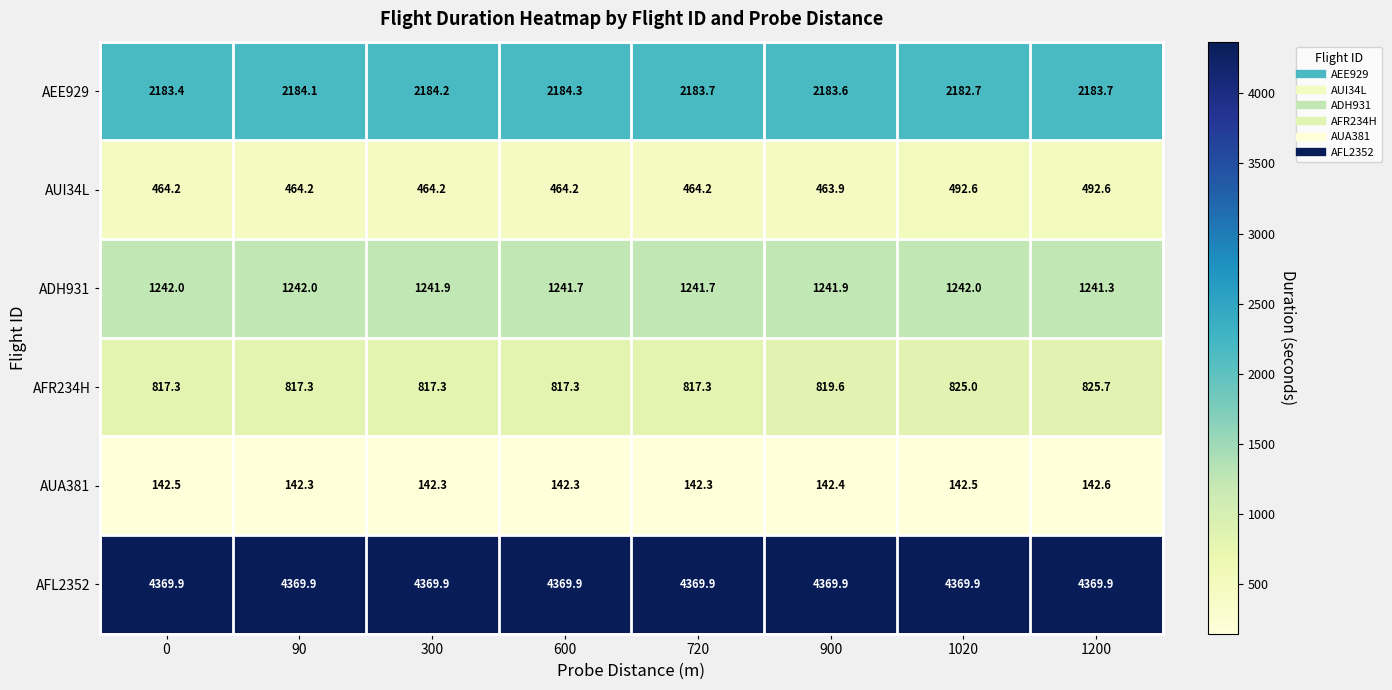

Rank the series by their maximum value, from highest to lowest.

AFL2352, AEE929, ADH931, AFR234H, AUI34L, AUA381